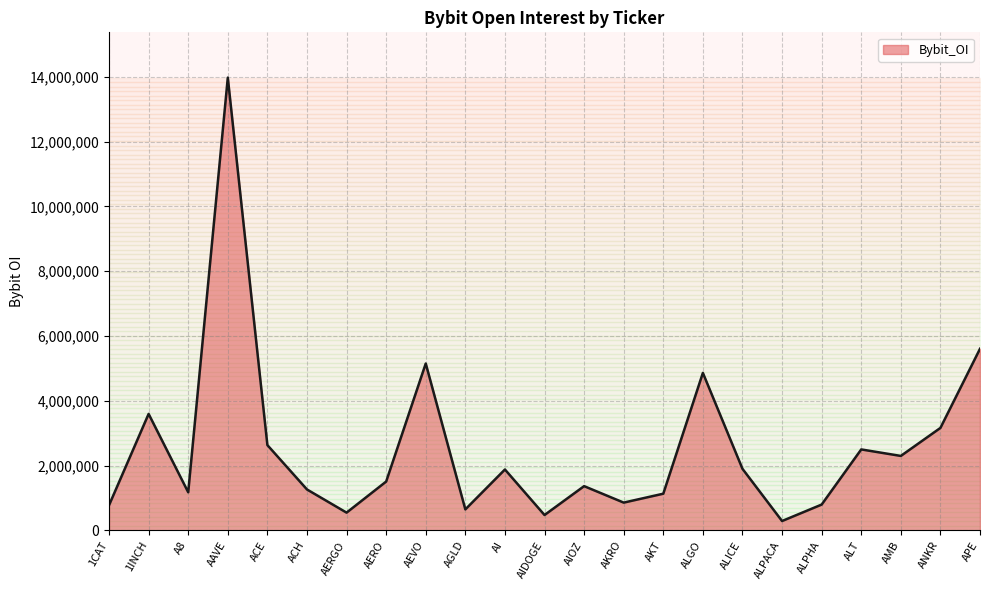

The value at ALT is 4237237. True or false?

False